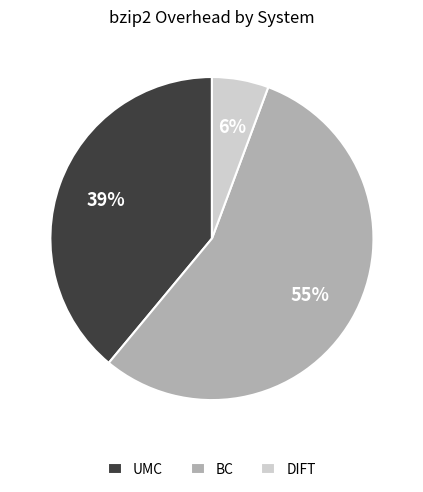

Is the sum of BC and DIFT greater than half?

Yes